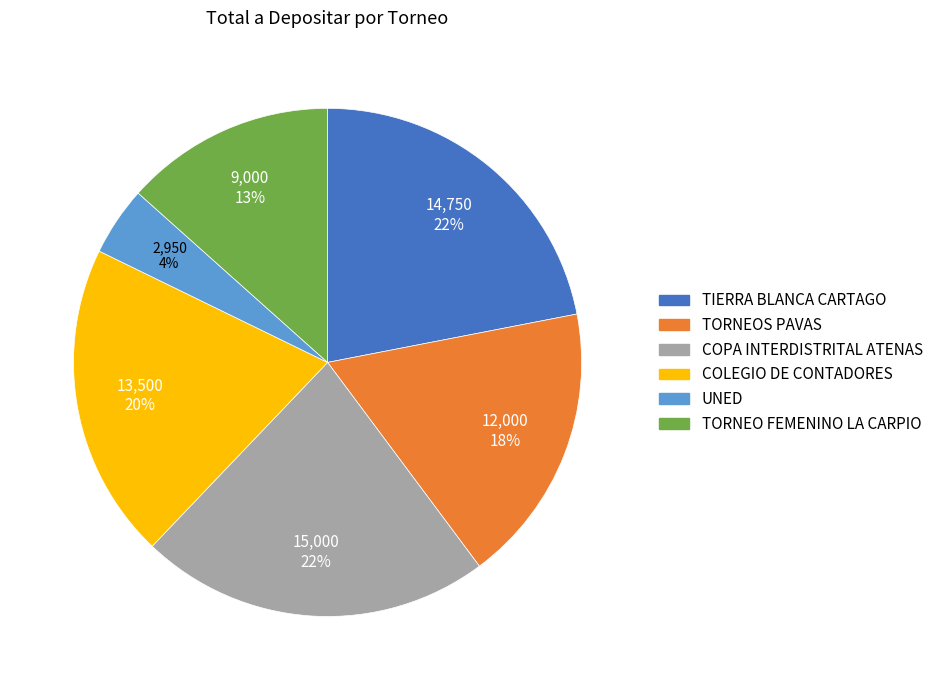

Does COPA INTERDISTRITAL ATENAS represent more than half of the total?

No